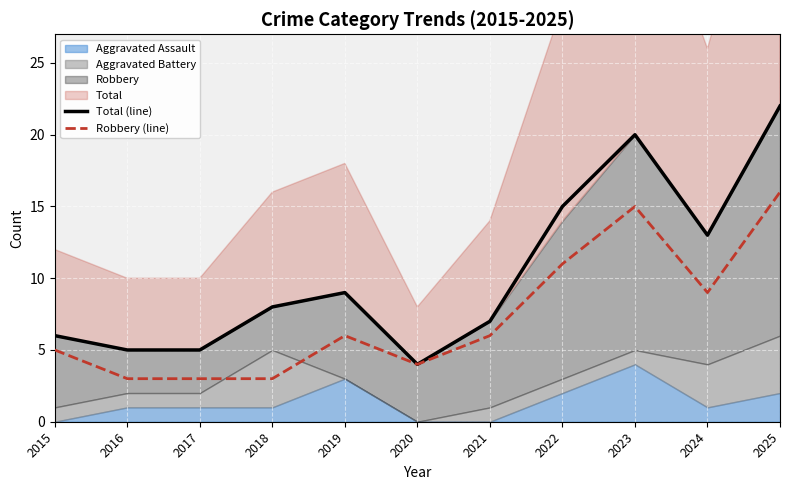

True or false: Total (line) has more than 1 points higher than both neighbors.

True